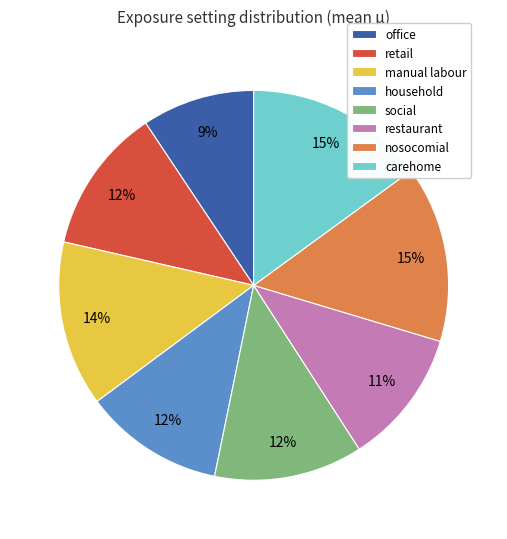

What is the ratio of the value at retail to the value at household?

1.0